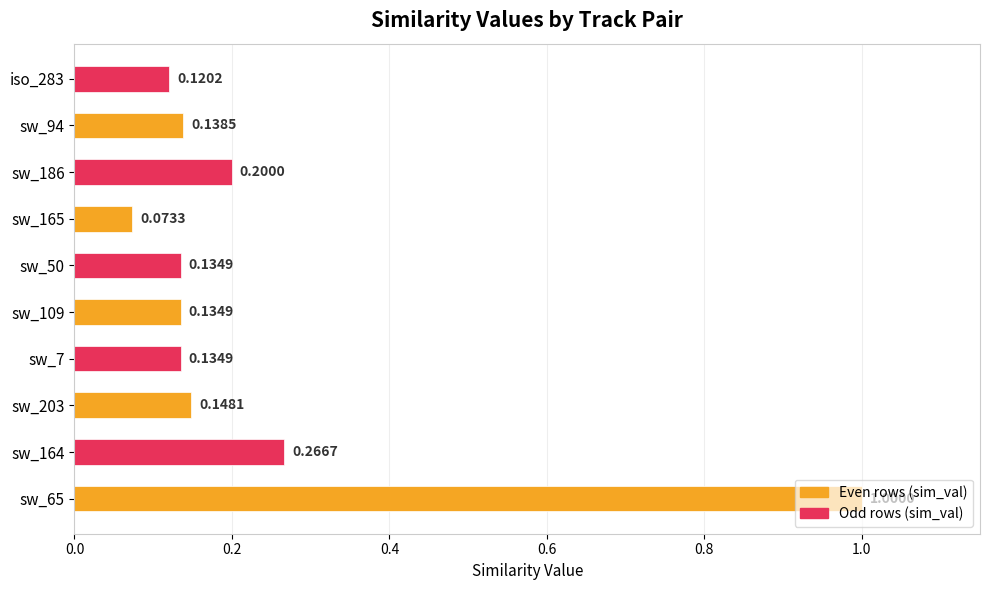

What is the change in value from sw_203 to sw_186?

+0.1